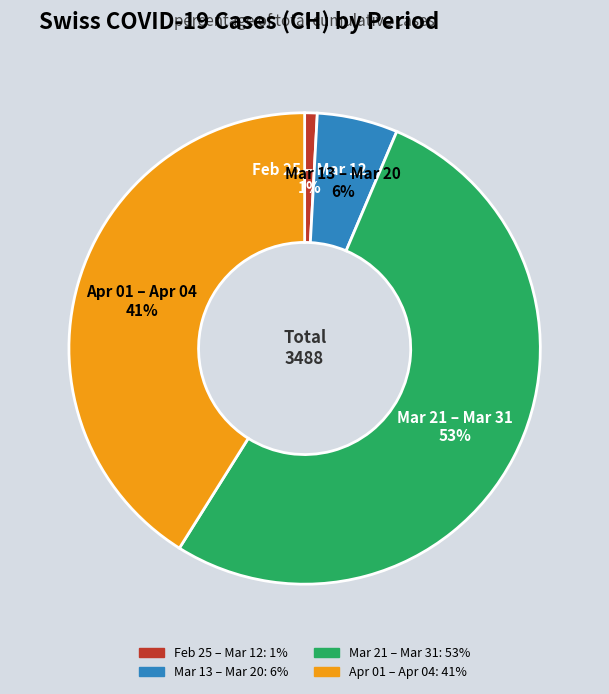

Does any single category account for the majority?

Yes